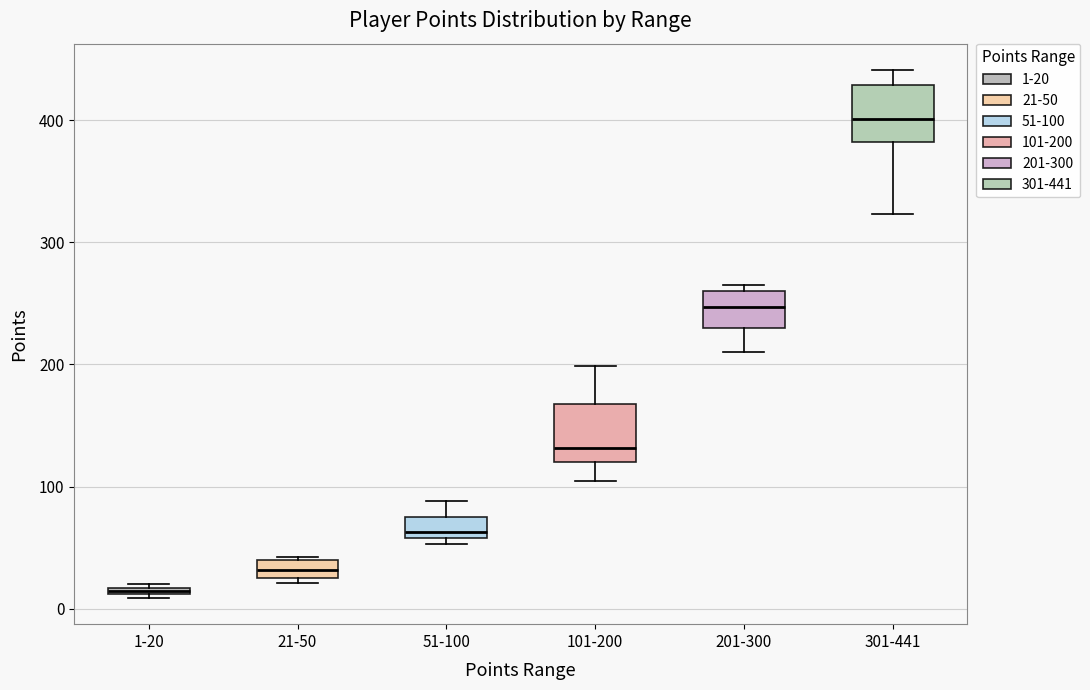

Where does the lower whisker of the box for 101-200 end on the y-axis? The values are not printed on the chart, so give them approximately, as read against the axis.

110